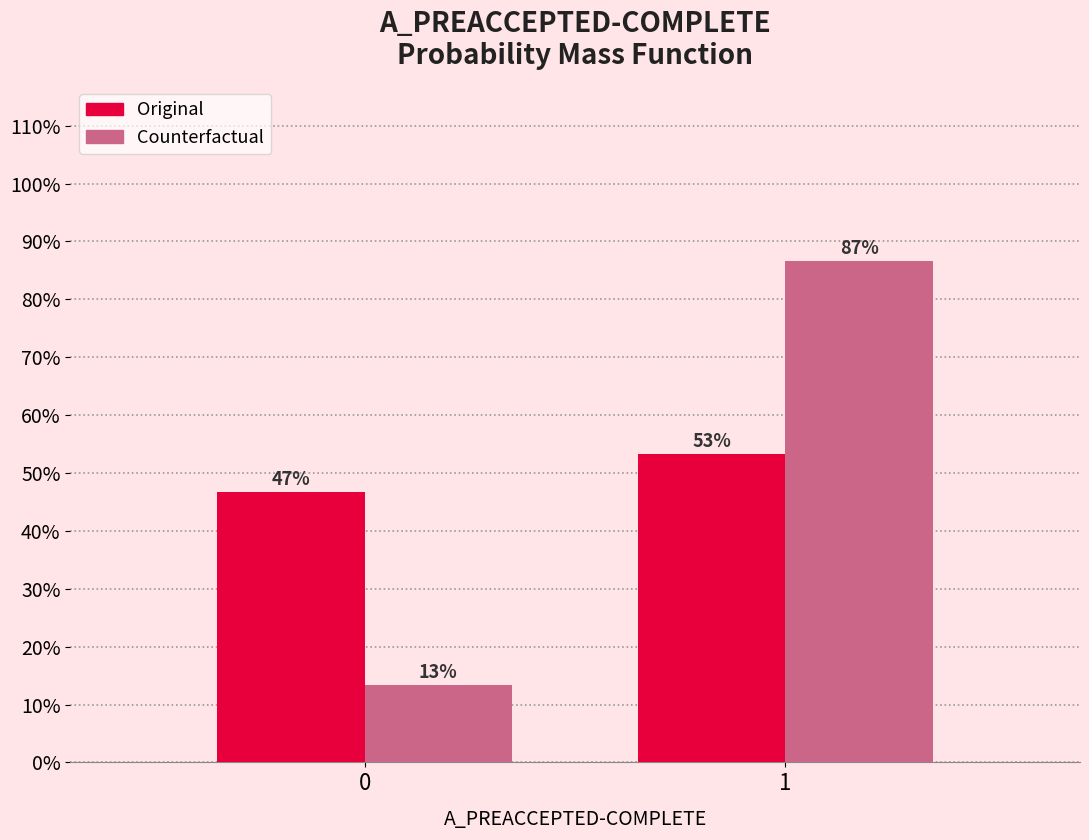

Are the bars grouped side by side (vs. stacked)?

Yes